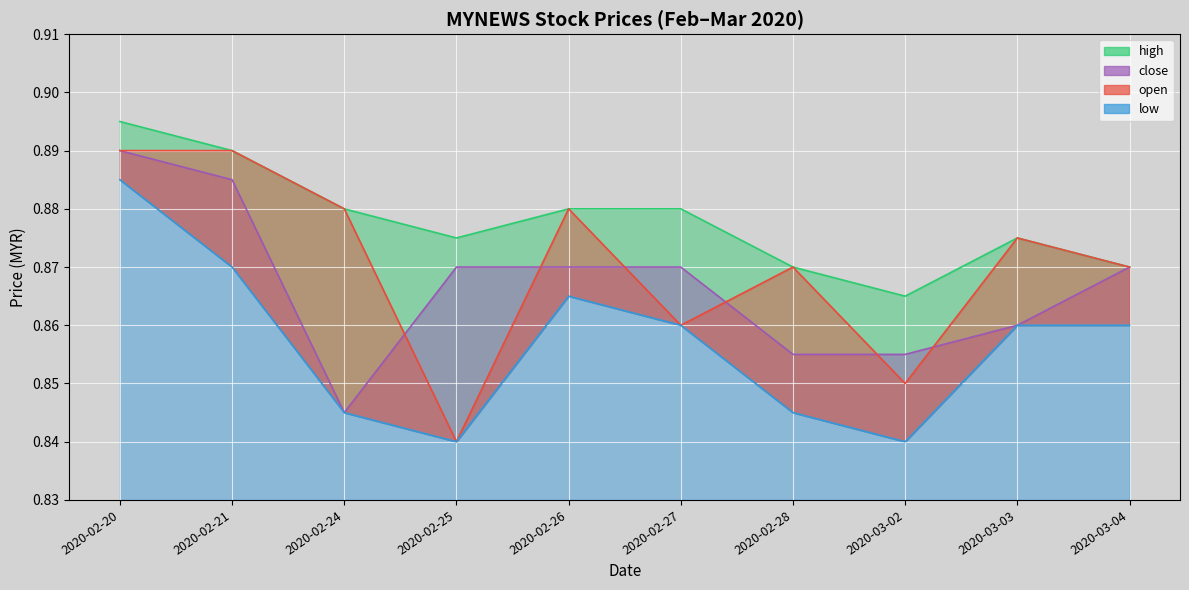

At how many categories does at least one series exceed 0?

10